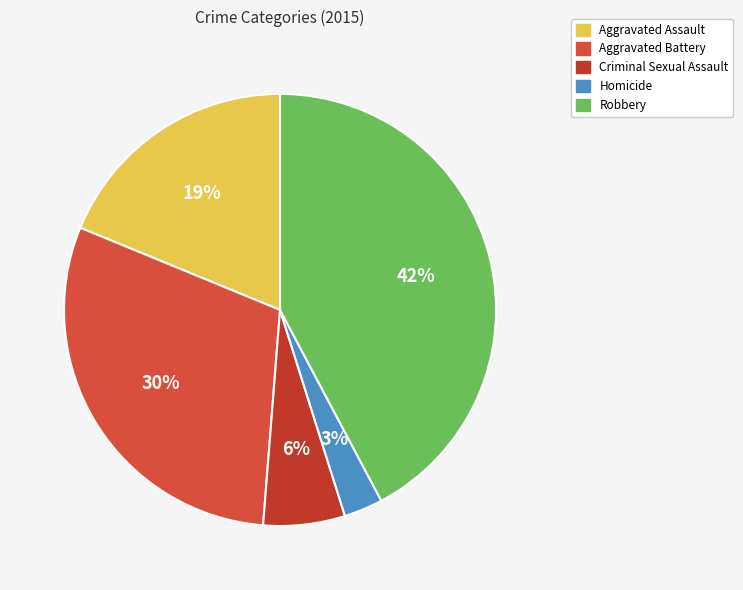

What portion of the pie excludes Aggravated Assault?

81.2%